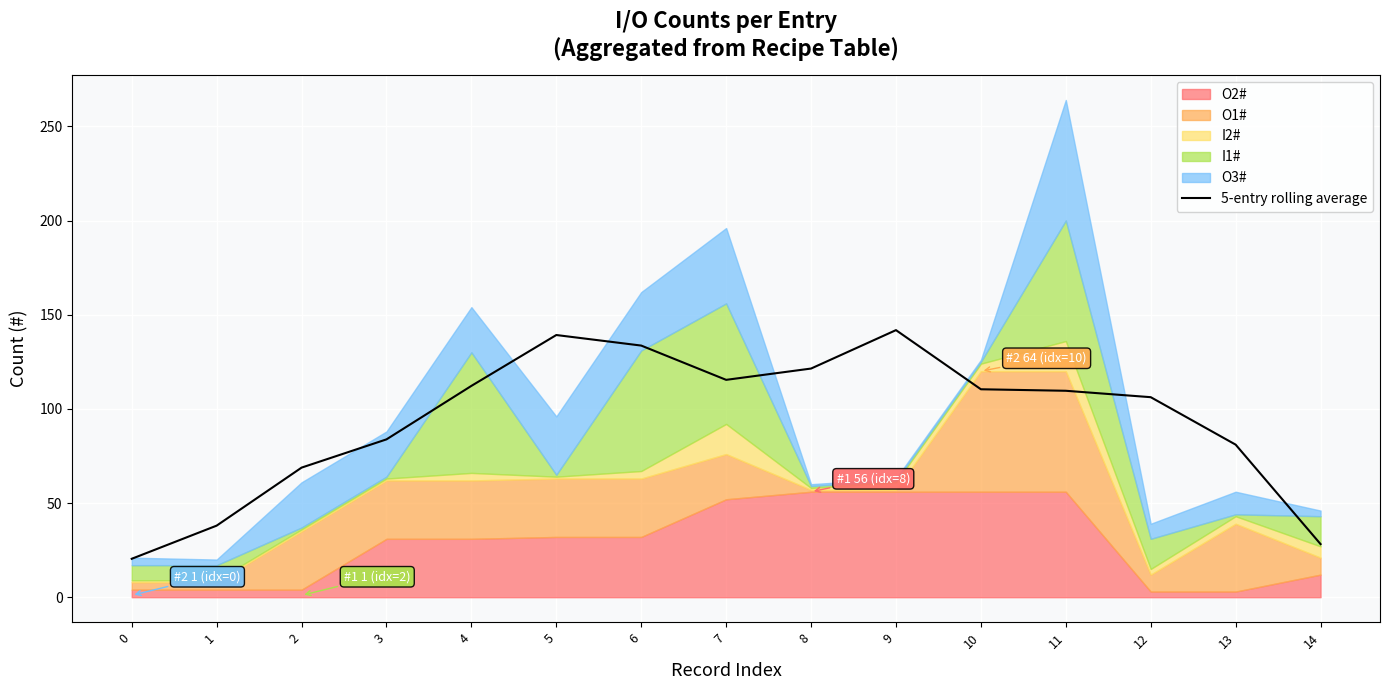

The 5-entry rolling average series shows 121.4 at 8. True or false?

True